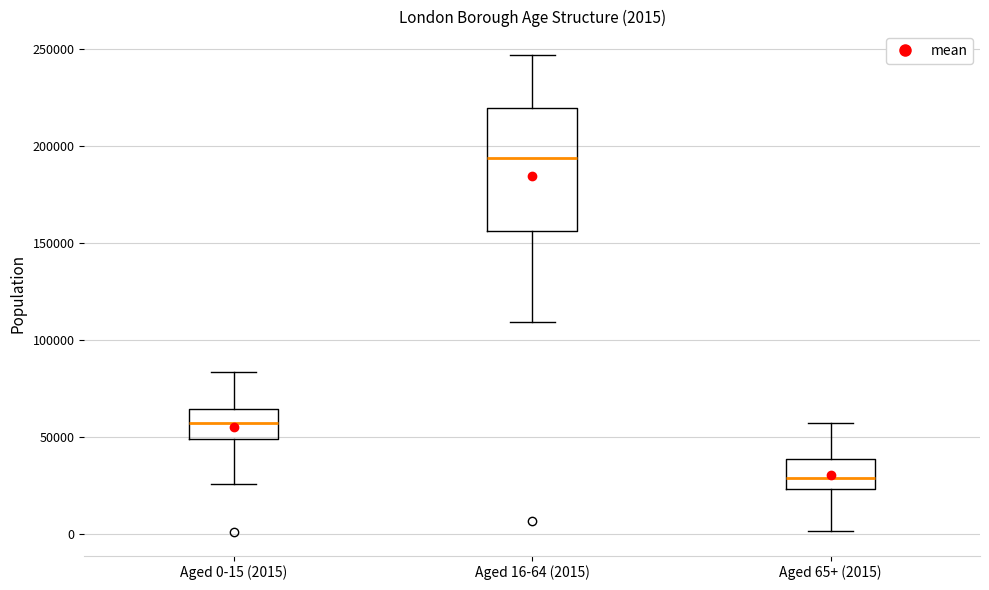

Which box's median line is the lowest?

Aged 65+ (2015)